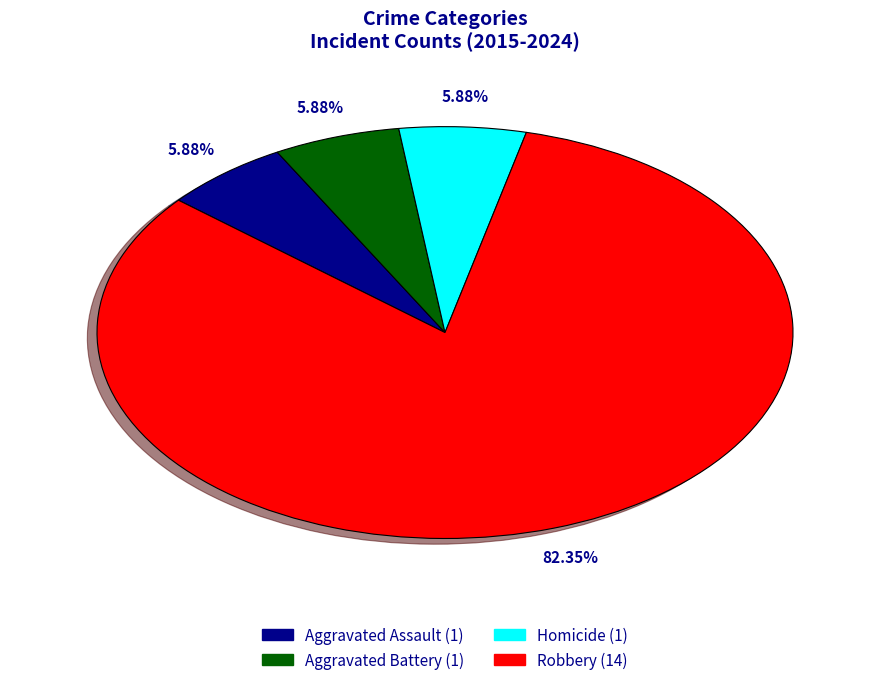

Is Robbery the majority of the pie?

Yes